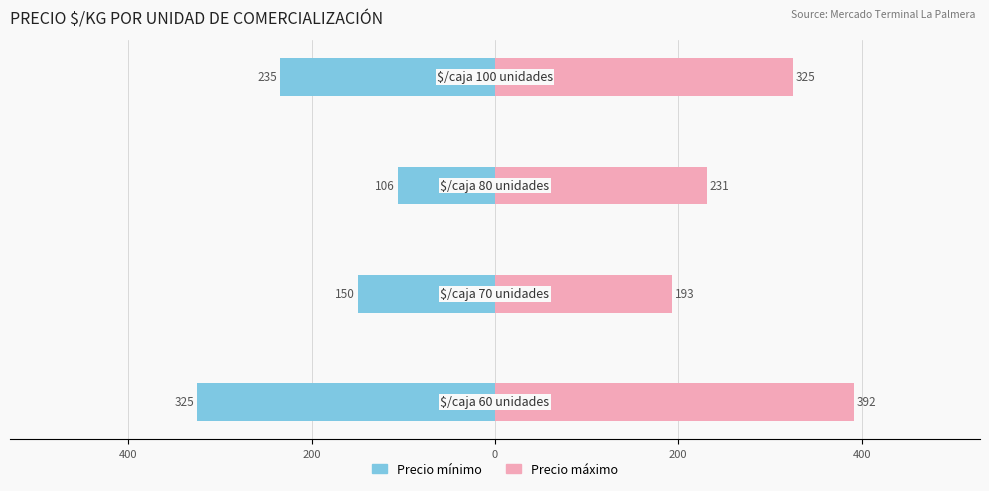

Which series changed the most between 400 and 0?

Precio máximo